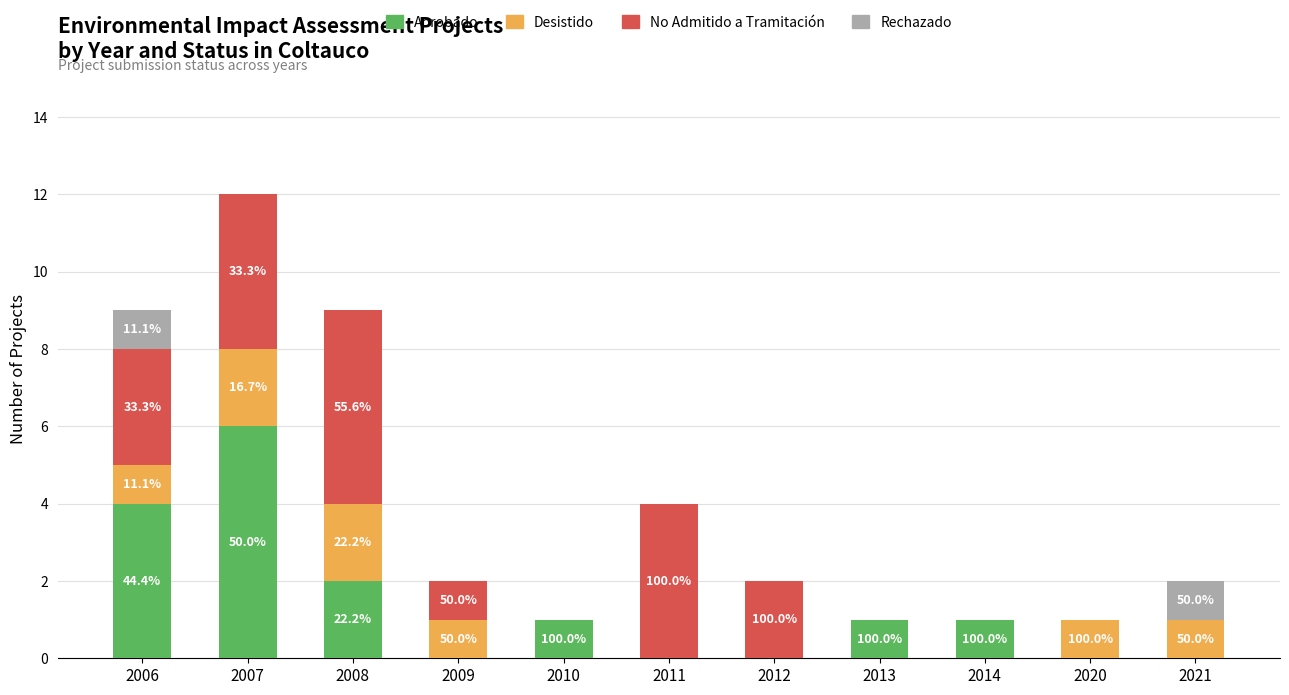

At which category is the sum across all series the highest?

2007